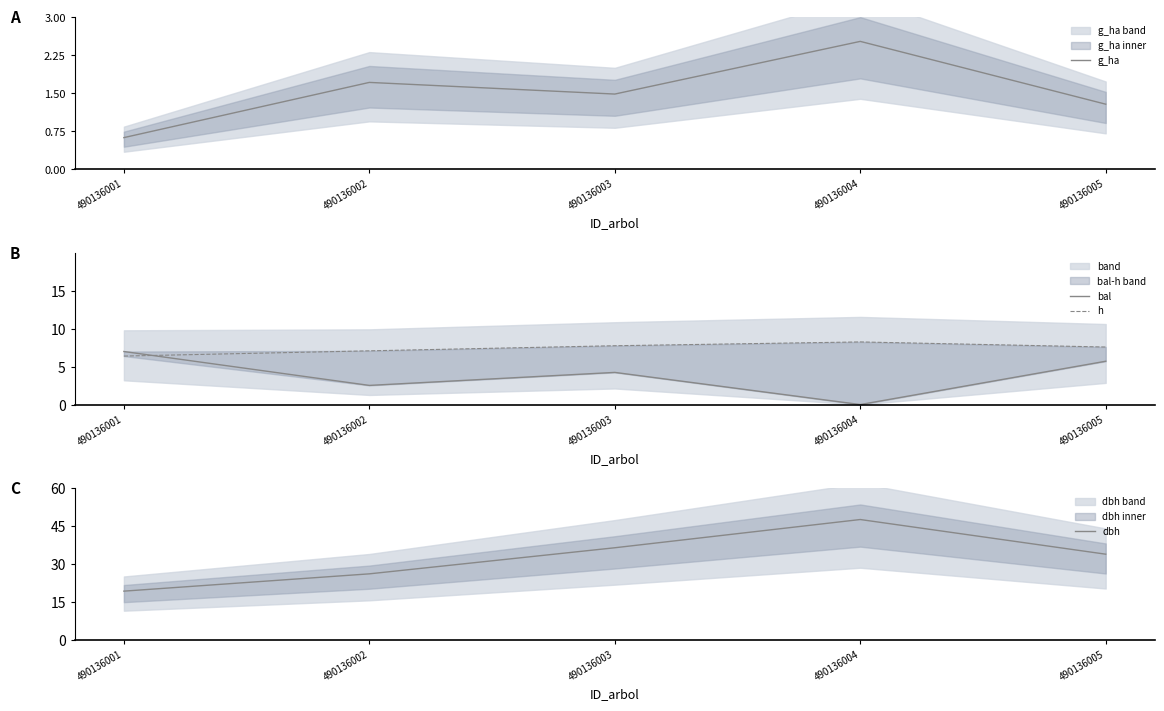

Is the value of dbh at 490136001 greater than the value of h at 490136004?

Yes